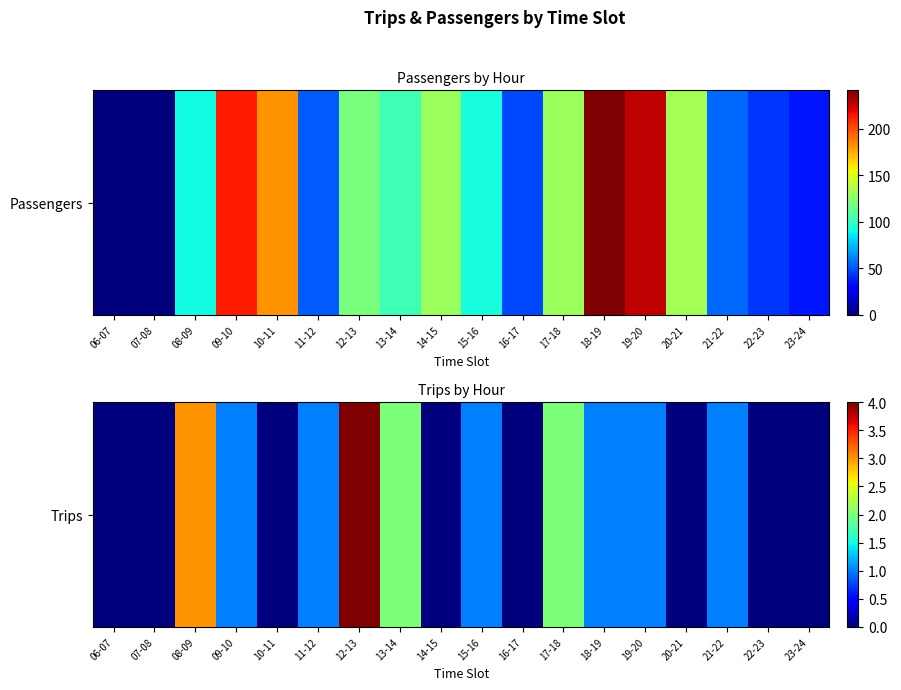

How many series are shown in this chart?

1